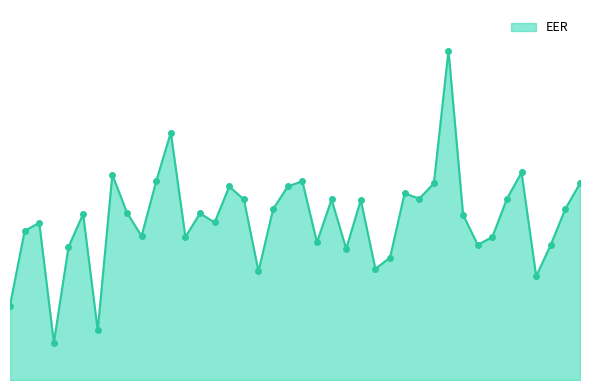

What is the value of the 36th point from the left?

0.4